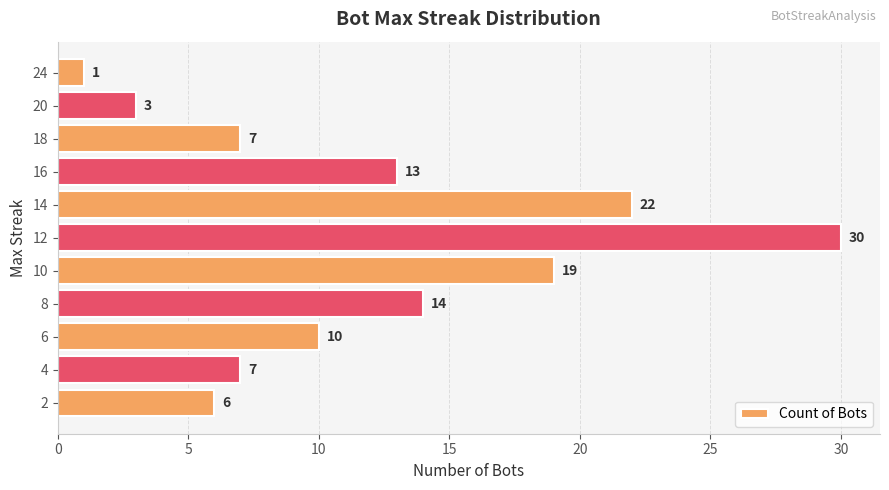

What is the smallest value displayed?

1